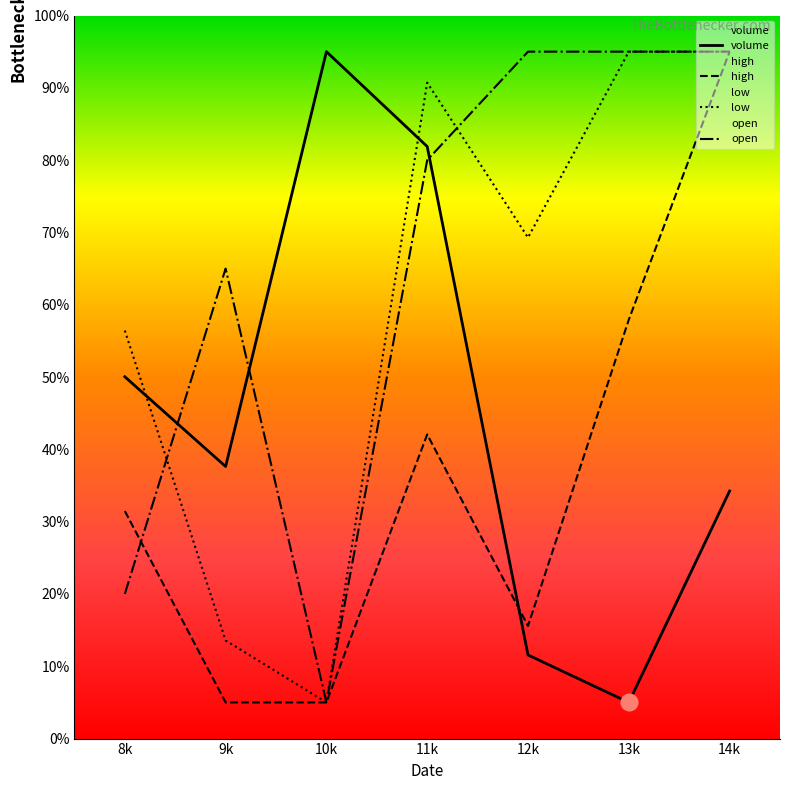

What is the total value across all series at 11k?

294.7